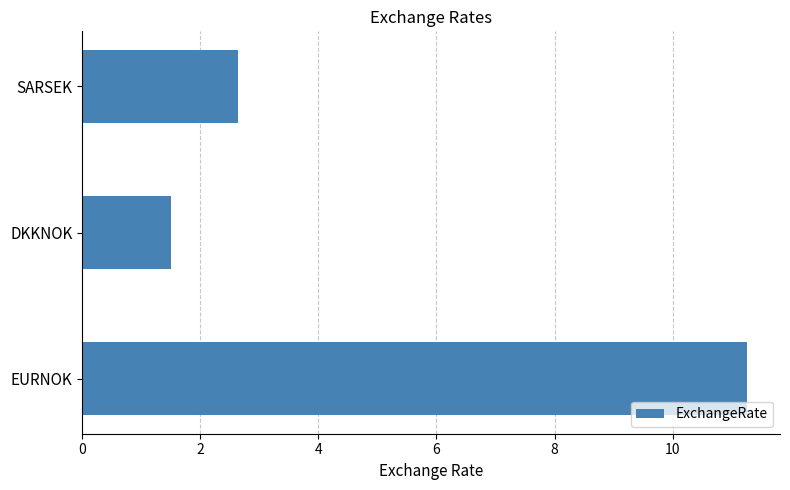

What is the greatest value displayed?

11.3